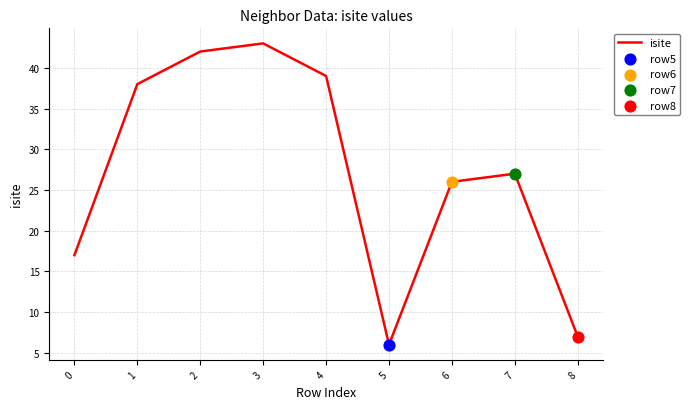

Which has a higher value, 6 or 7?

7